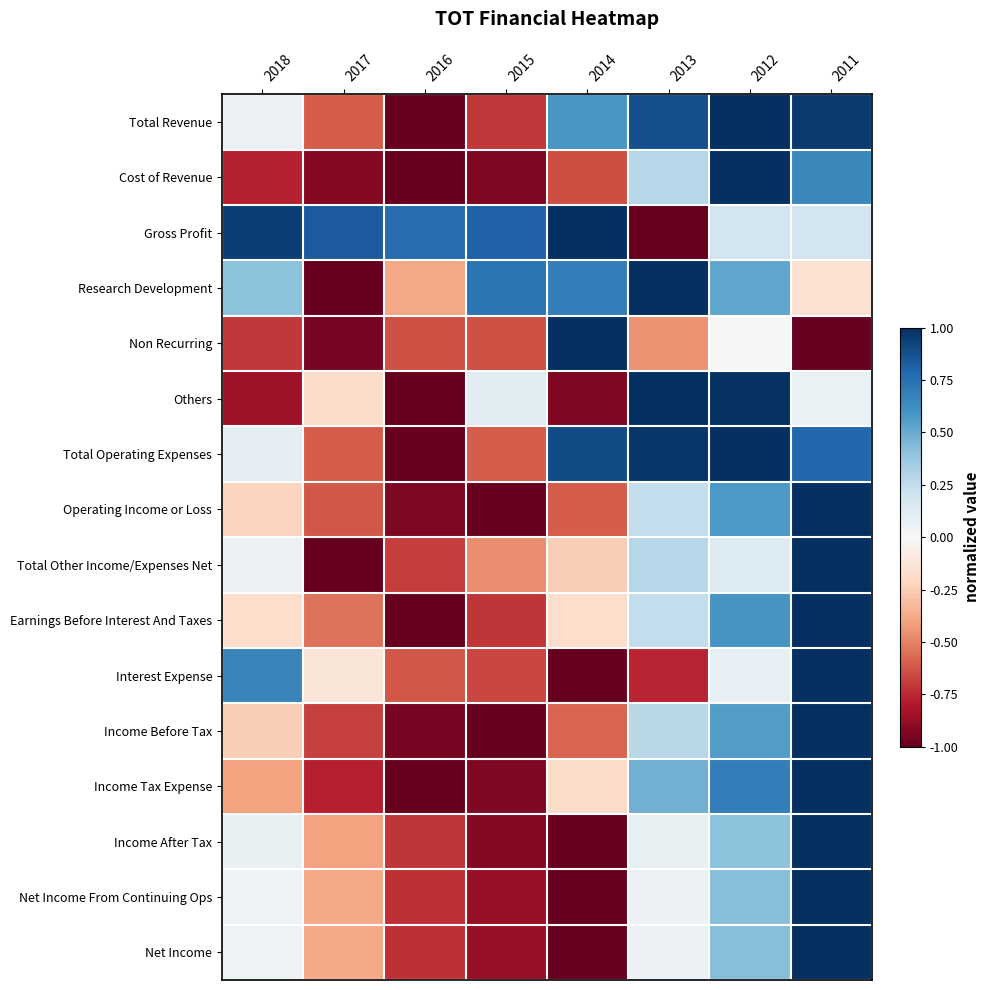

How many categories are shown in the chart?

8